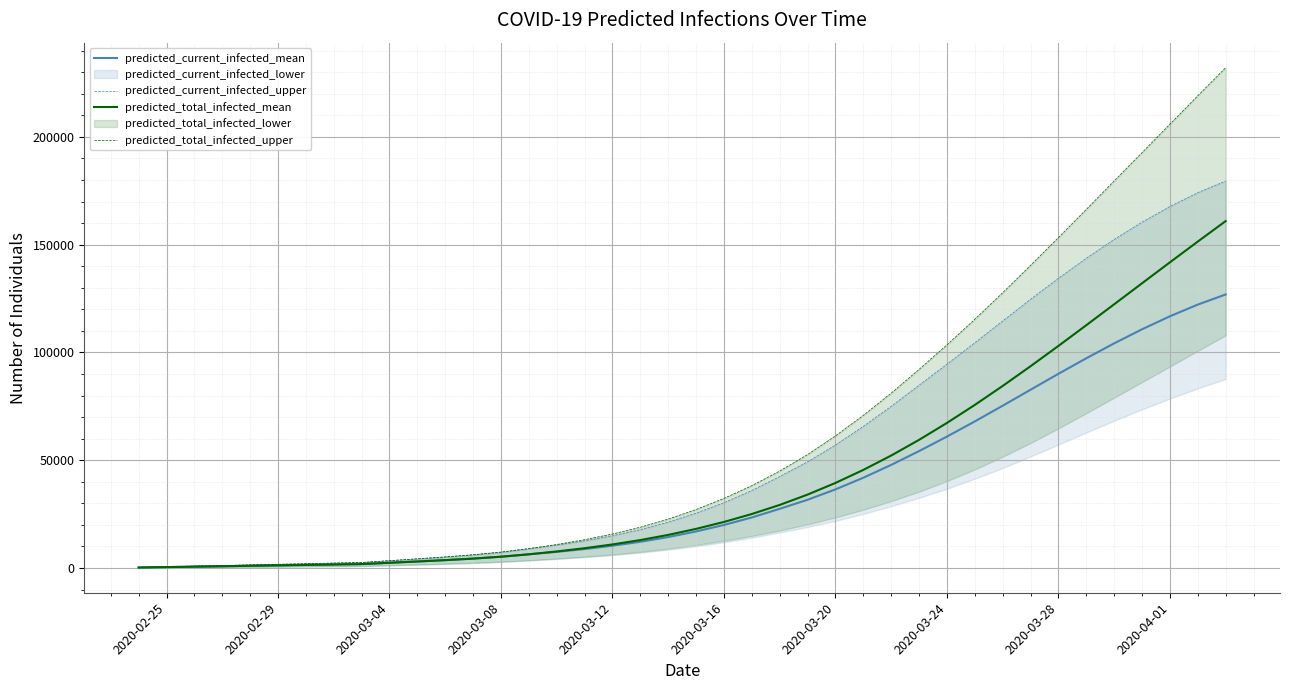

Which series has the widest spread of values?

predicted_total_infected_upper